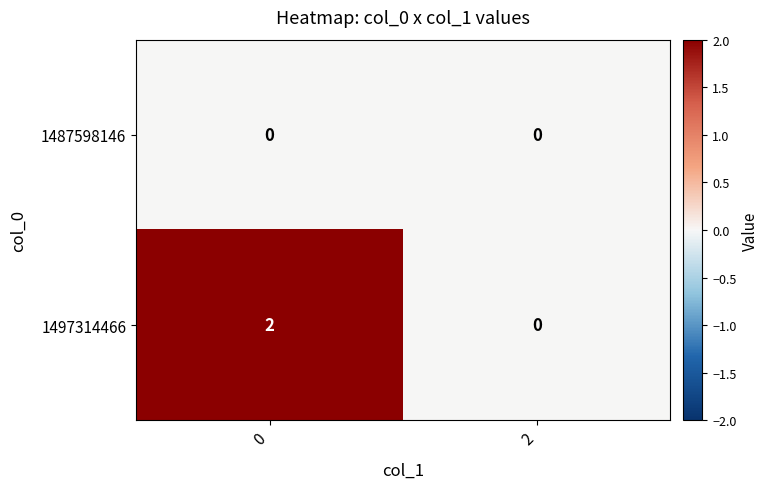

Between 0 and 2, which series saw the biggest shift?

1497314466